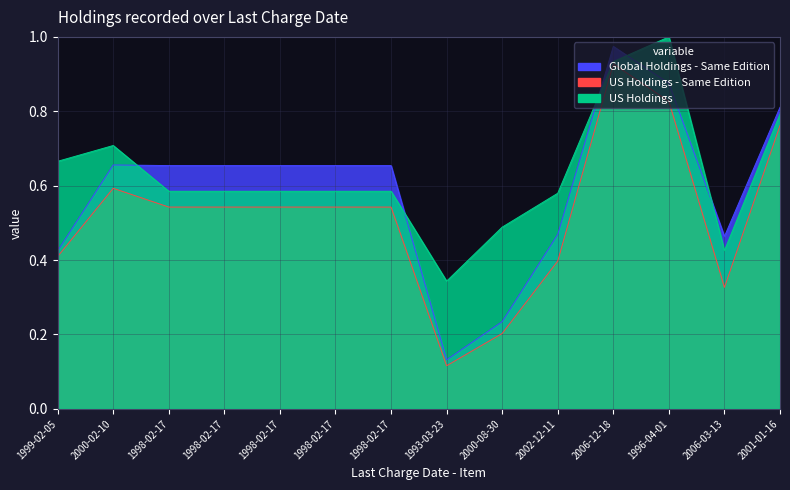

What is the maximum value shown in the chart?

1.0